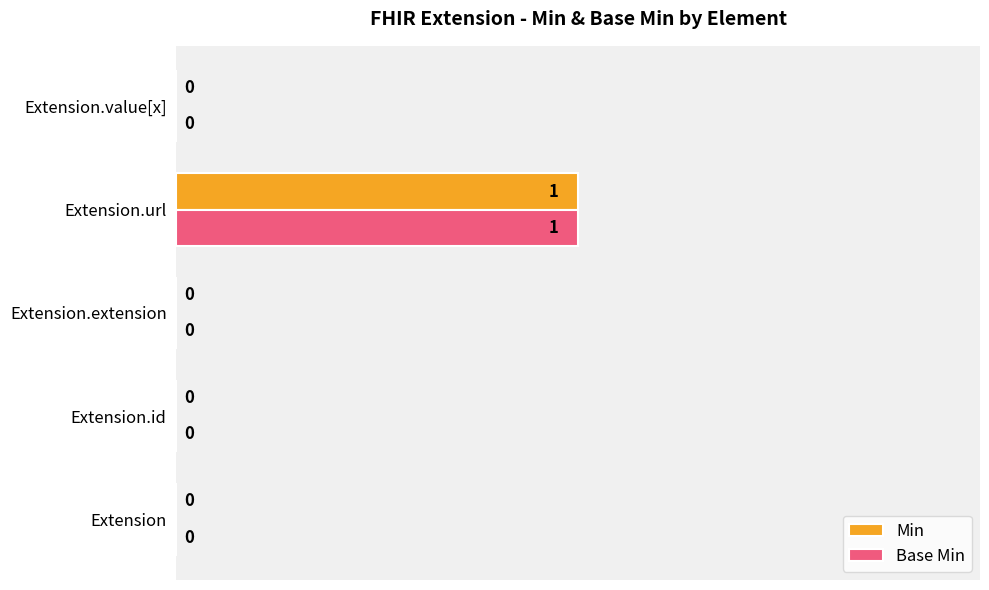

Is it true that Base Min equals 0 at Extension.extension?

True